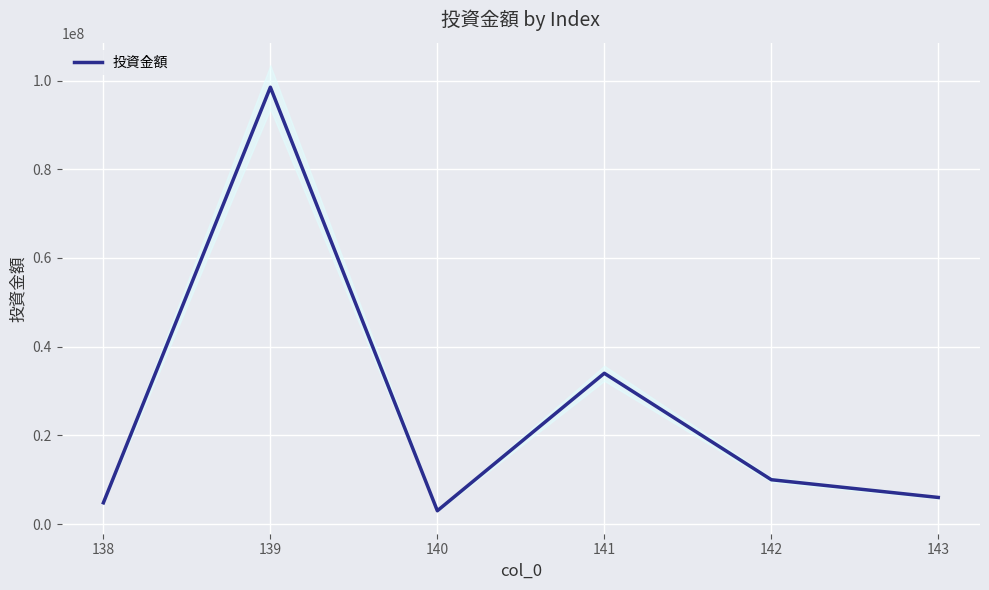

How many points are higher than both their immediate neighbors (excluding endpoints)?

2